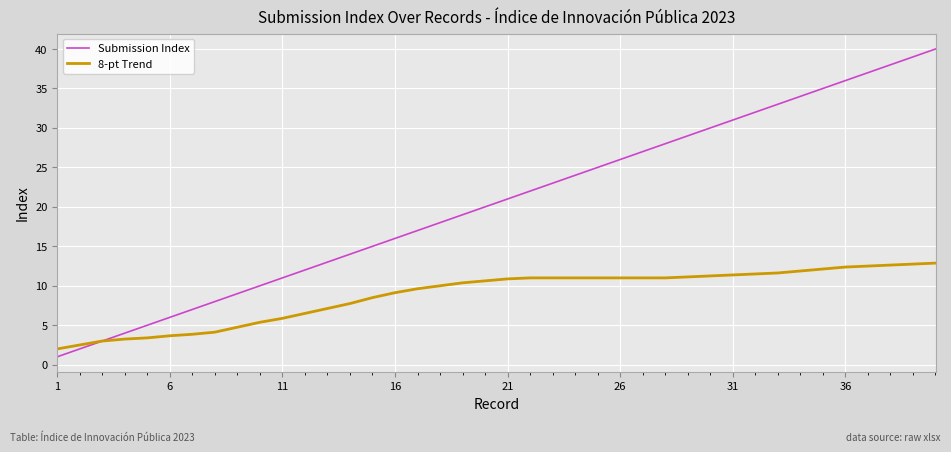

What is the average value of the Submission Index series?

20.5